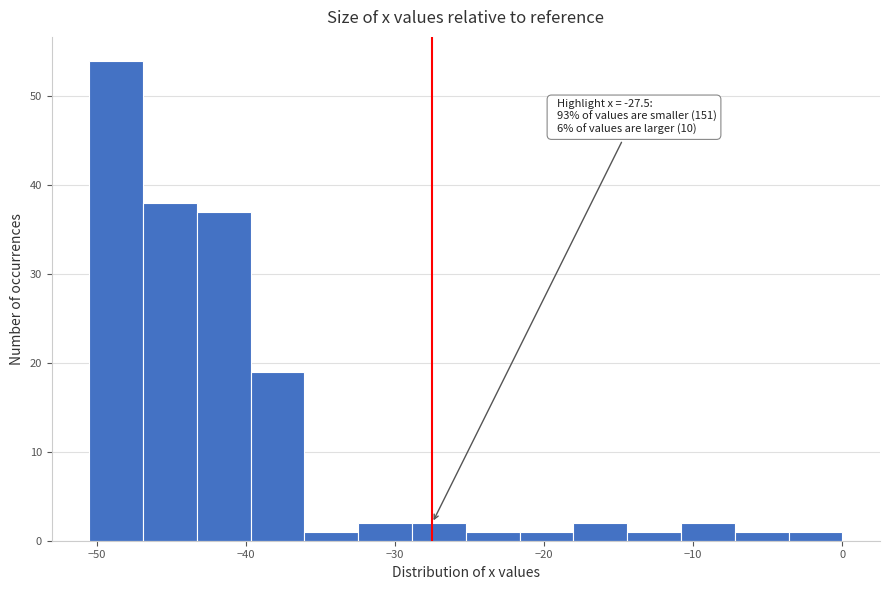

Around what value on the x-axis is the tallest bar? Give the approximate position of its centre, as read against the axis.

-49